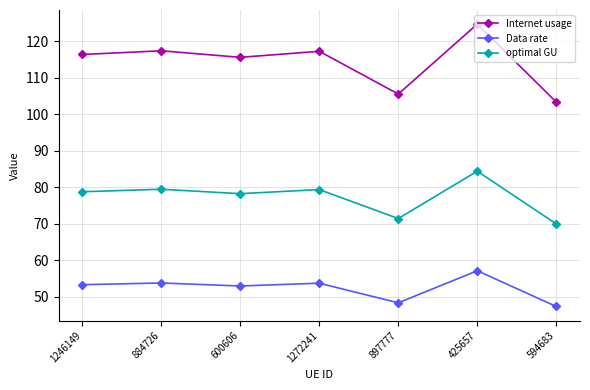

What is the label of the 6th point from the left?

425657